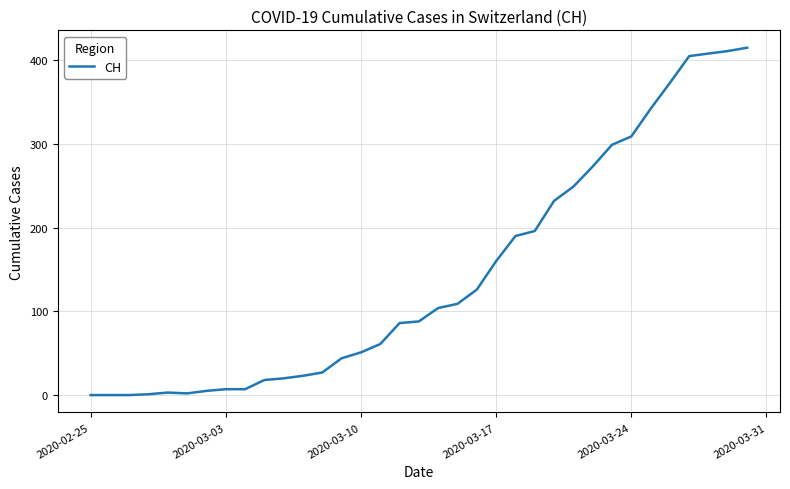

What is the difference between the maximum and minimum values?

415